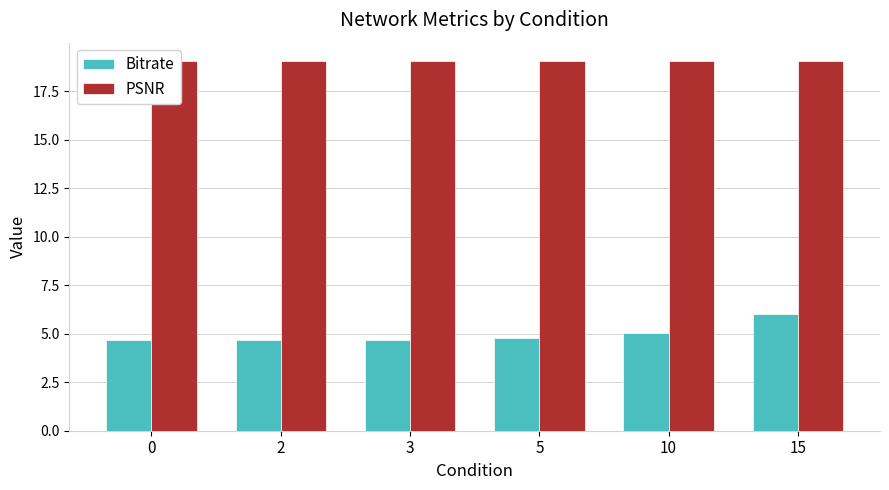

How many bars are there in each group?

2